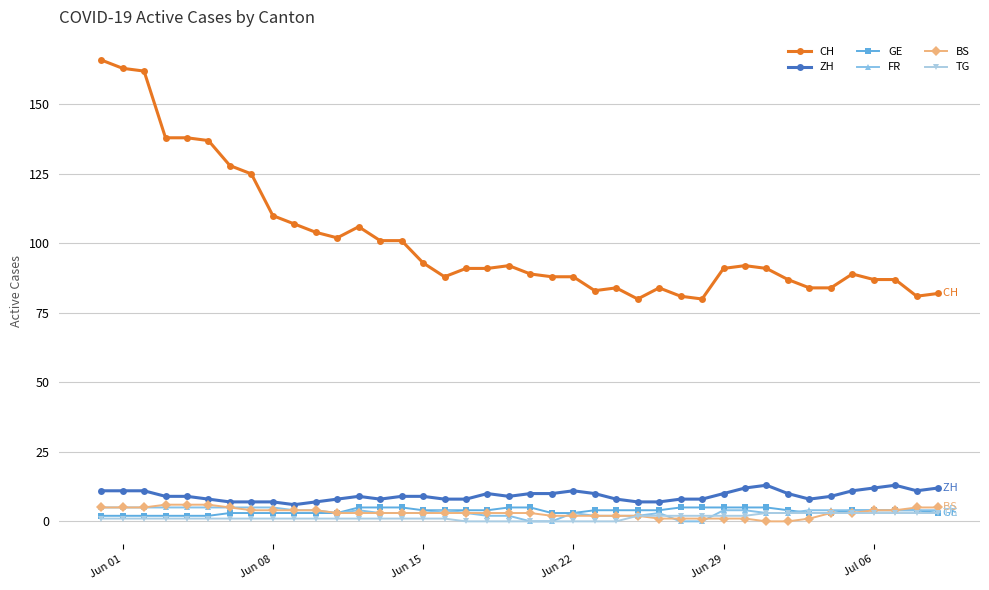

How many distinct data groups are displayed?

6